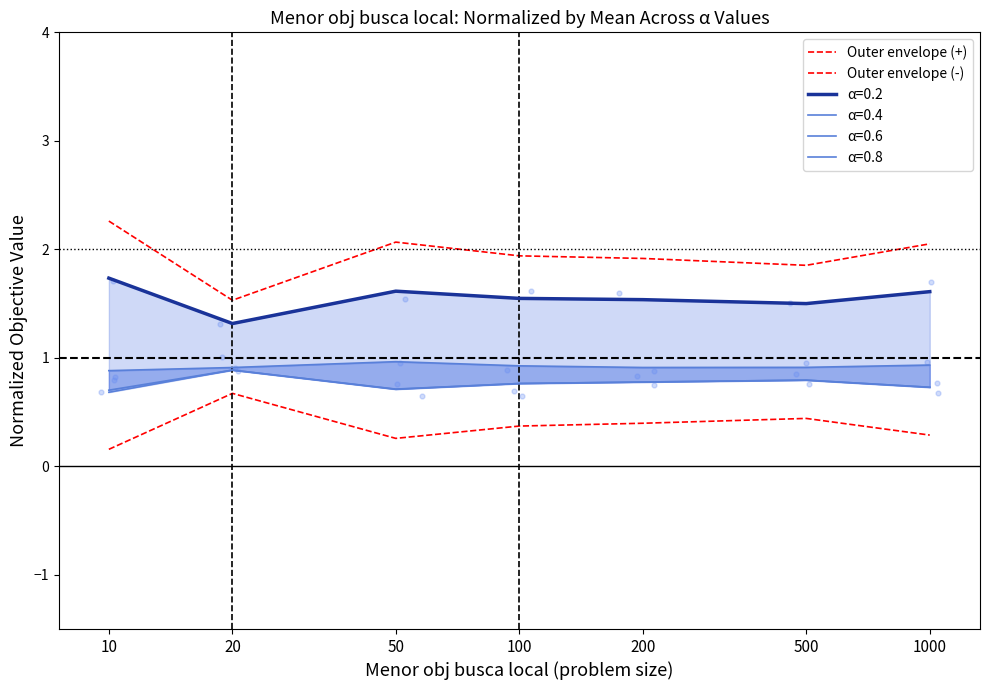

Which series has the largest total across all categories?

Outer envelope (+)